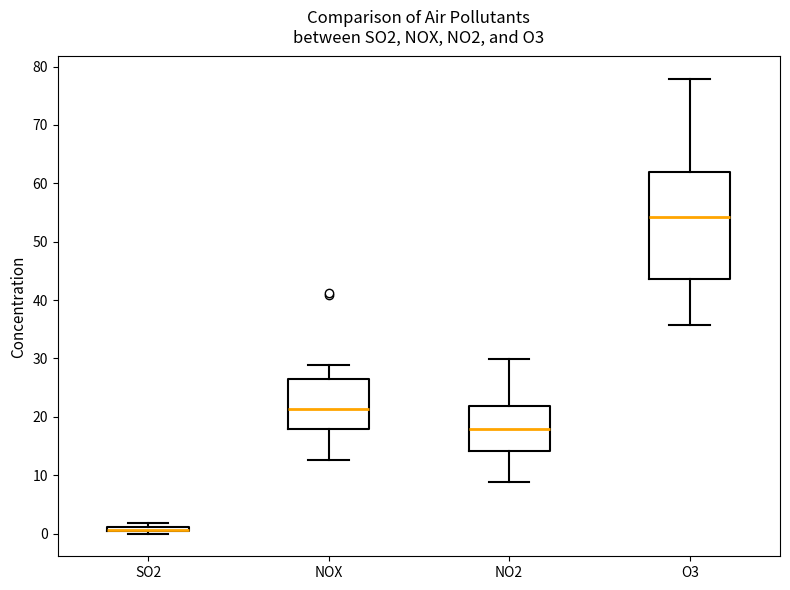

Which box is the tallest, from its lower edge to its upper edge?

O3